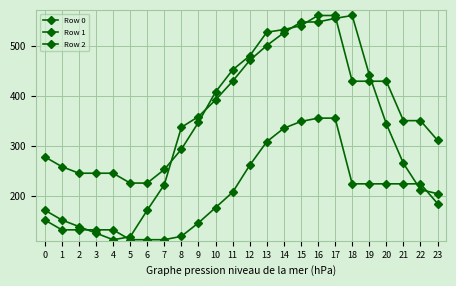

Which category has the lowest value in the Row 2 series?

5